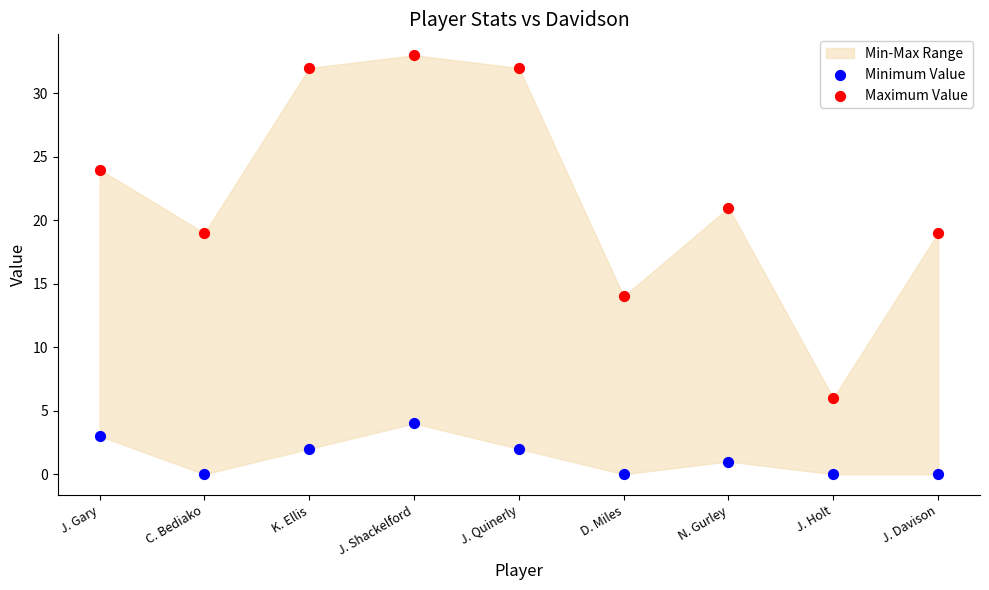

Across all series, what Y value is closest to 16?

14